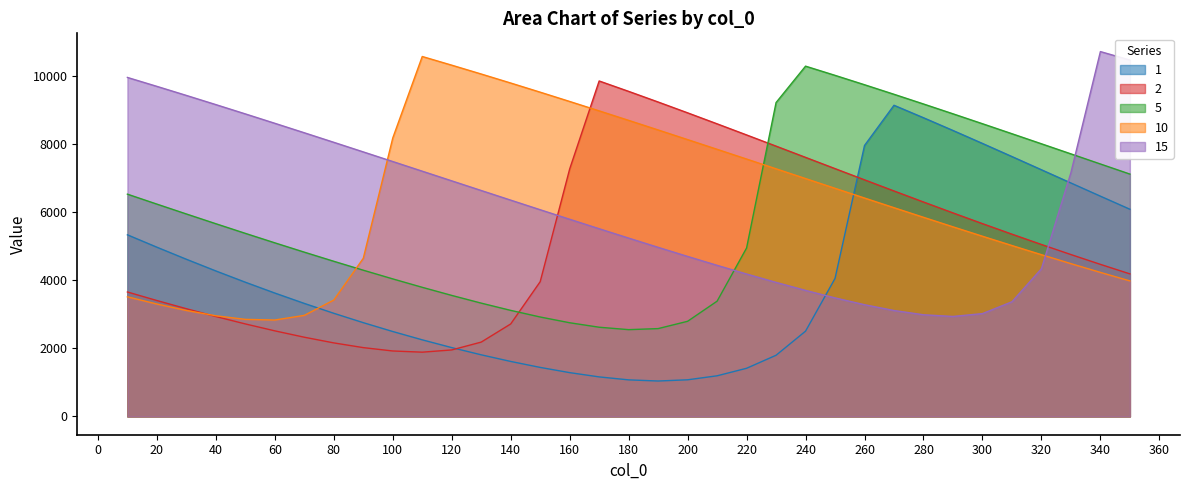

What is the value of the 1 point at the 9th from the left?

2756.6